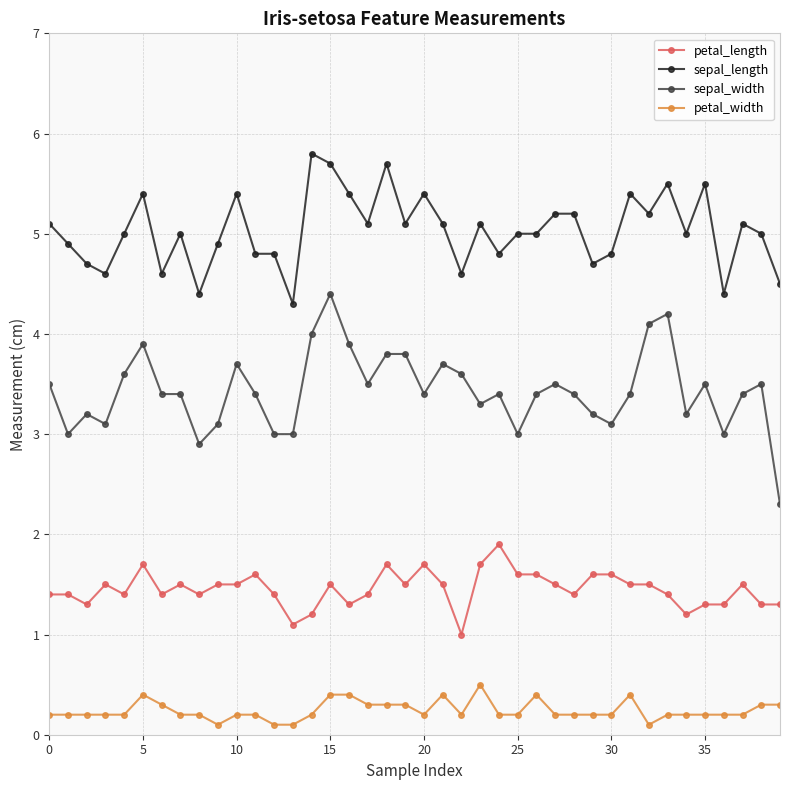

True or false: petal_length and sepal_width cross at least once.

False